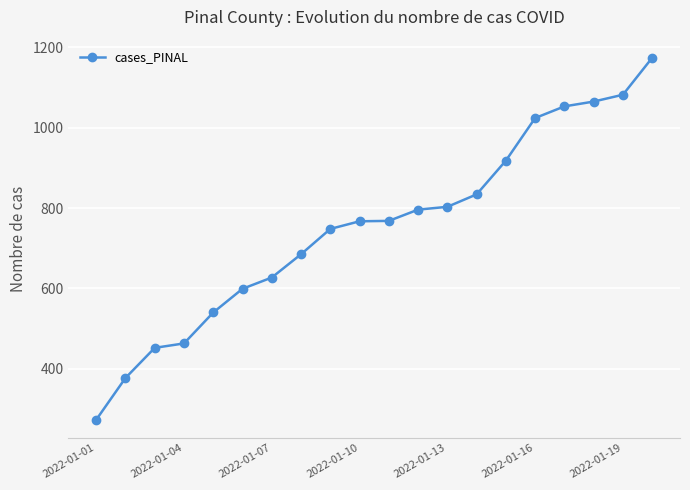

What is the greatest value displayed?

1174